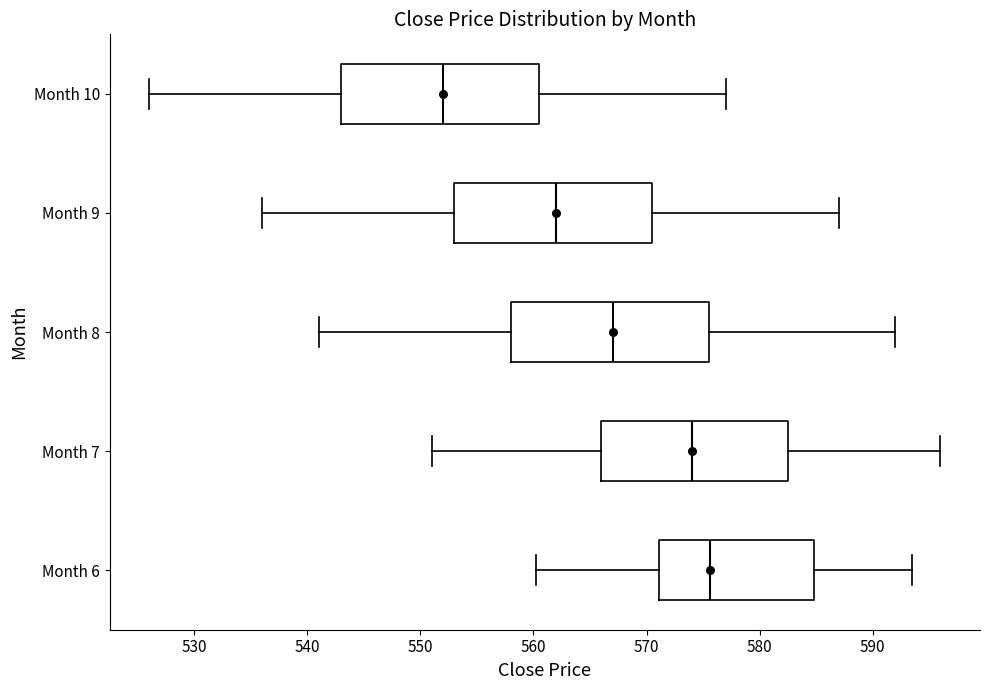

Reading bottom to top, read every box against the x-axis: the position of its median line, the range the box covers, and the ends of its whiskers. The values are not printed on the chart, so give them approximately, as read against the axis.

Month 6: median 576, box 571 to 585, whiskers 560 to 593
Month 7: median 574, box 566 to 583, whiskers 551 to 596
Month 8: median 567, box 558 to 576, whiskers 541 to 592
Month 9: median 562, box 553 to 571, whiskers 536 to 587
Month 10: median 552, box 543 to 561, whiskers 526 to 577